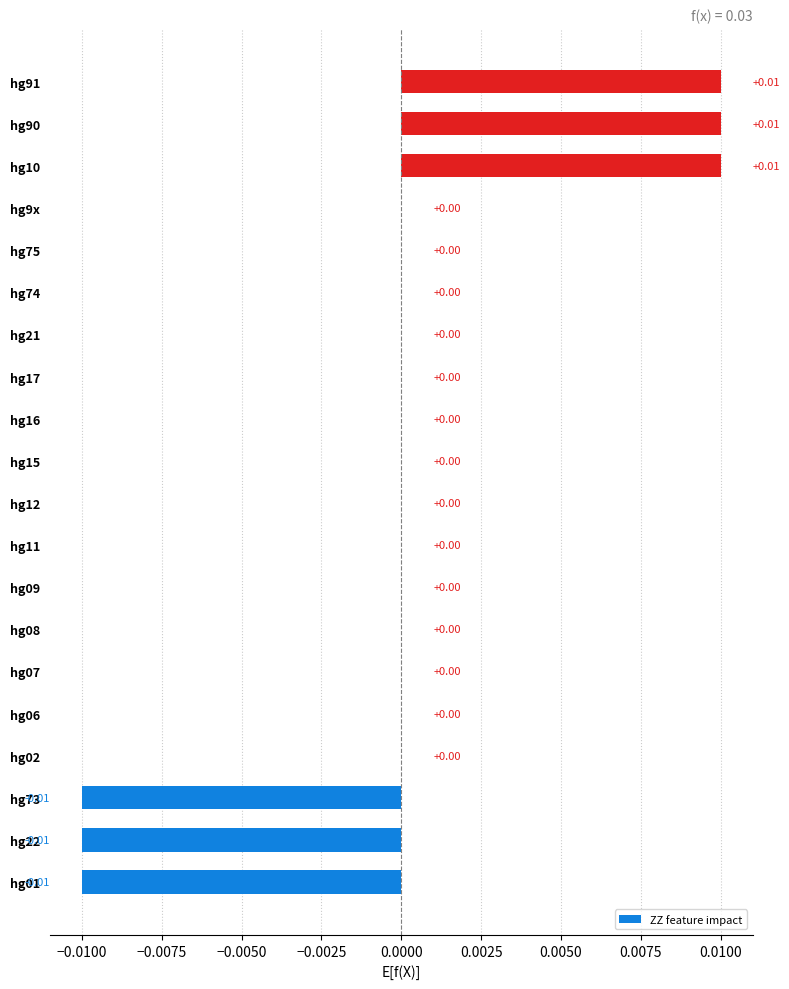

Which has a higher value, hg15 or hg91?

hg91